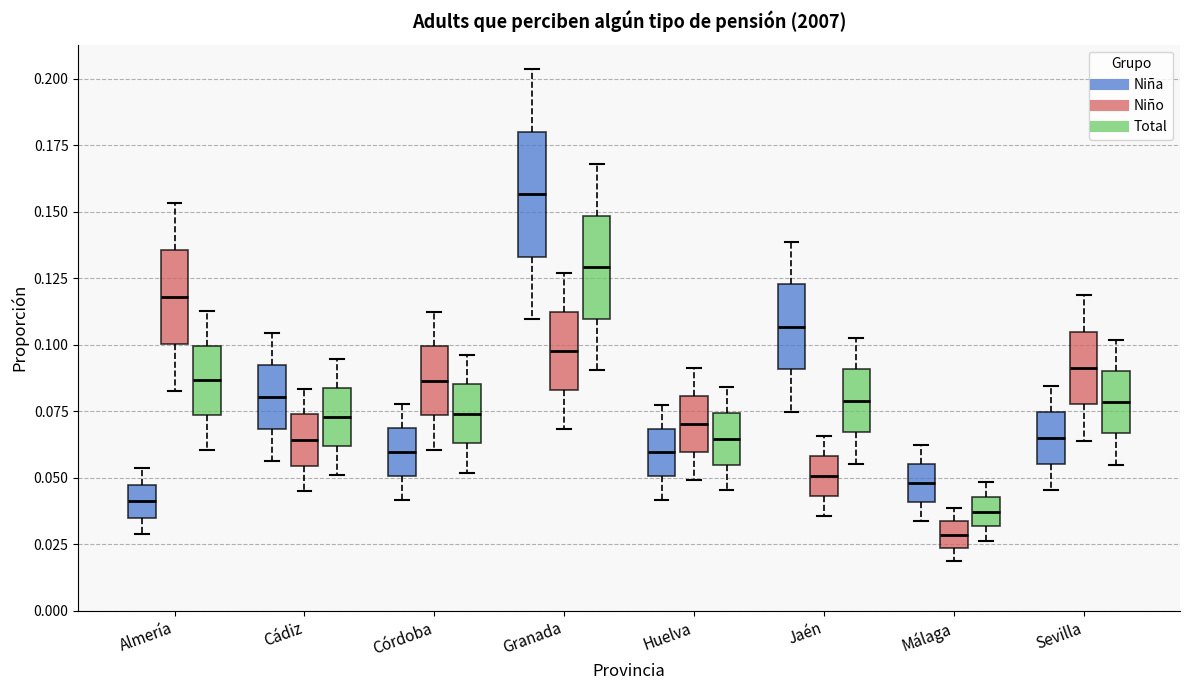

Comparing the boxes themselves (not the whiskers), which one is the tallest?

Granada (Niña)